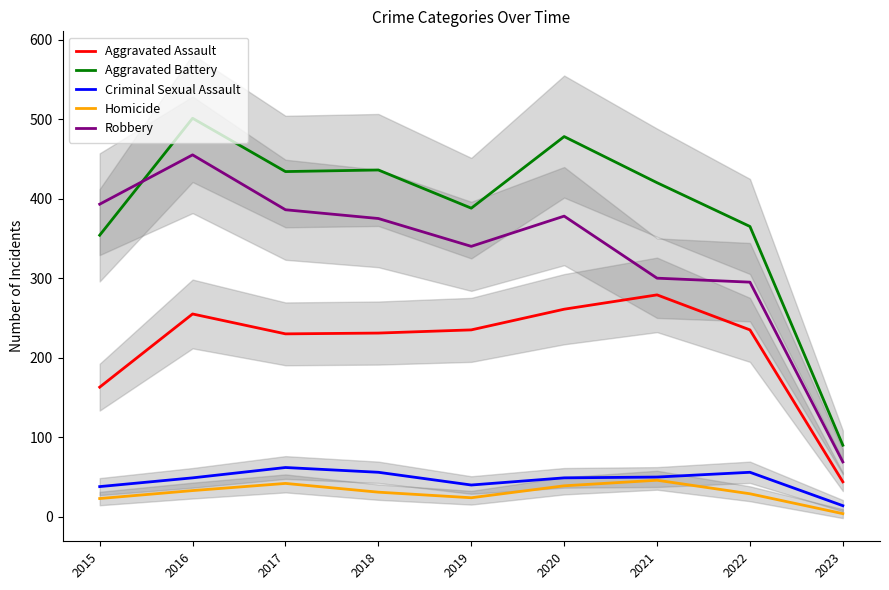

What are all the series names shown in the legend?

Aggravated Assault, Aggravated Battery, Criminal Sexual Assault, Homicide, Robbery